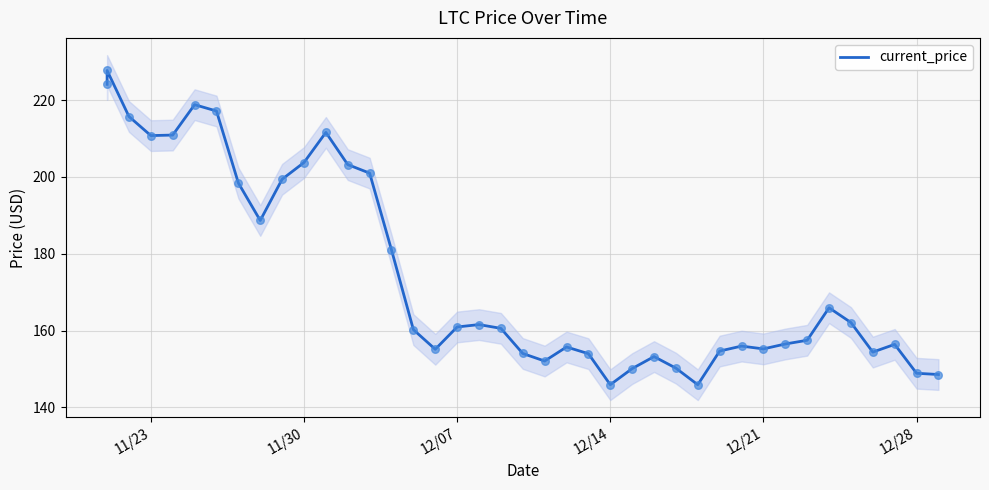

What is the change in value from 12/07 to 12/28?

-12.0